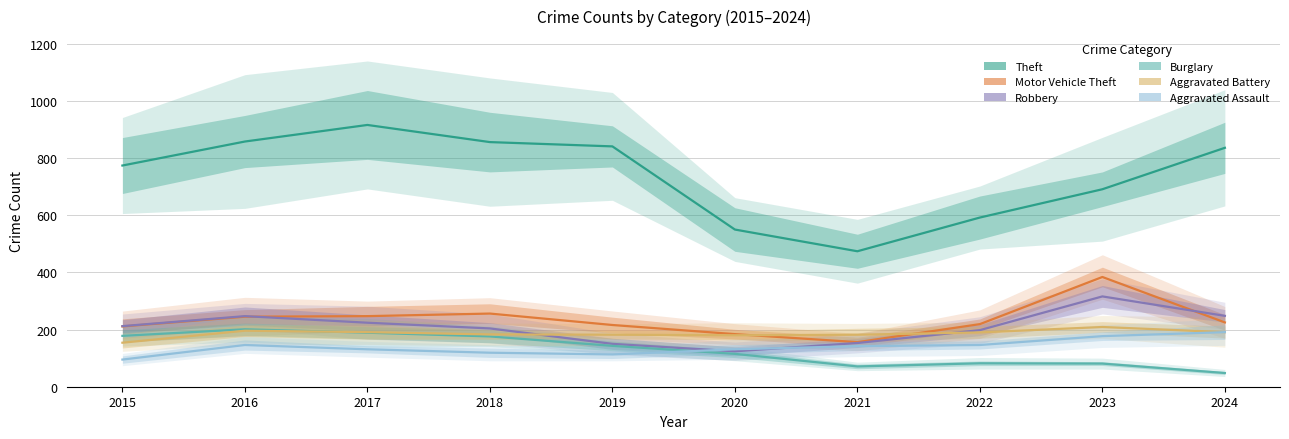

At which category does the chart reach its peak across all series?

2017